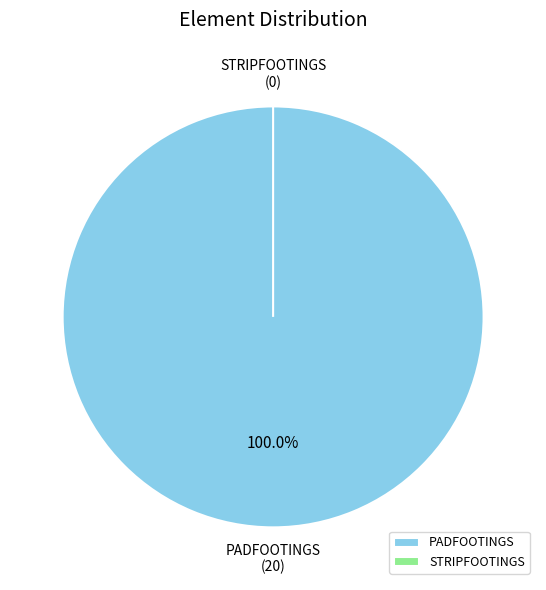

Which category has the smallest portion of the pie?

STRIPFOOTINGS